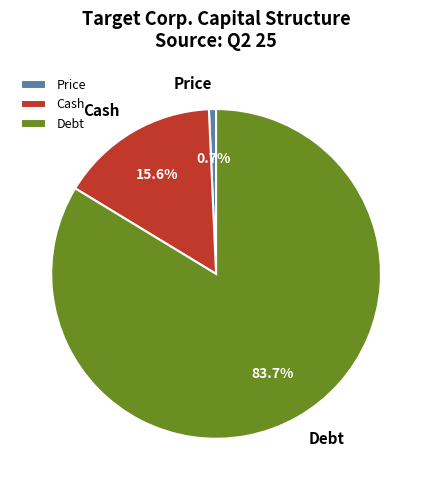

How many segments does this pie chart have?

3